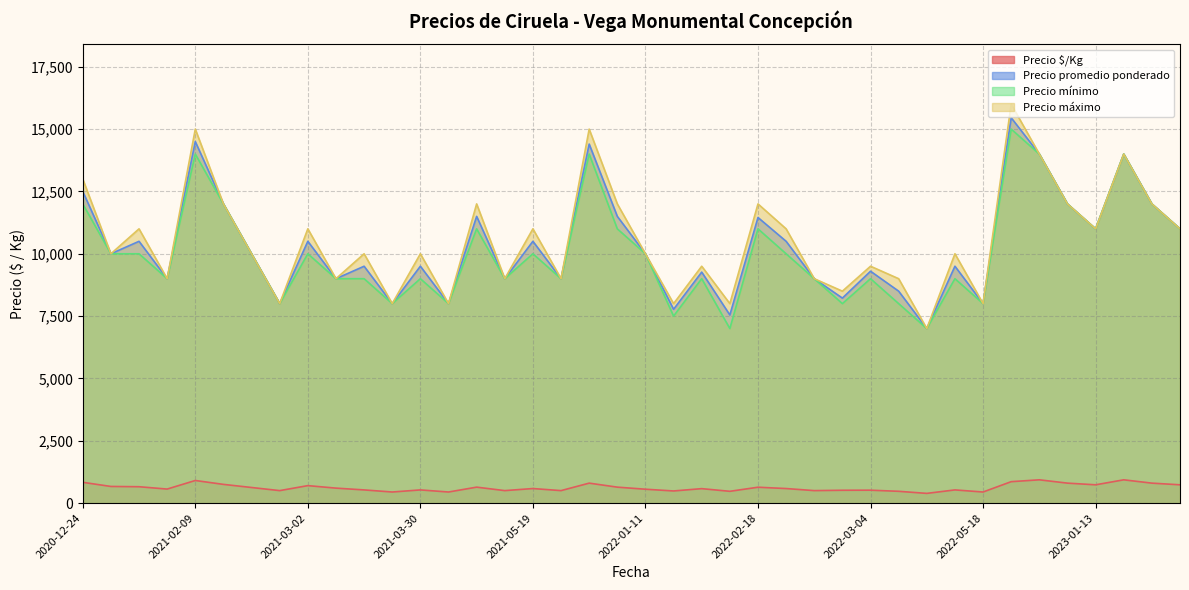

Which series has the largest range (max minus min)?

Precio máximo